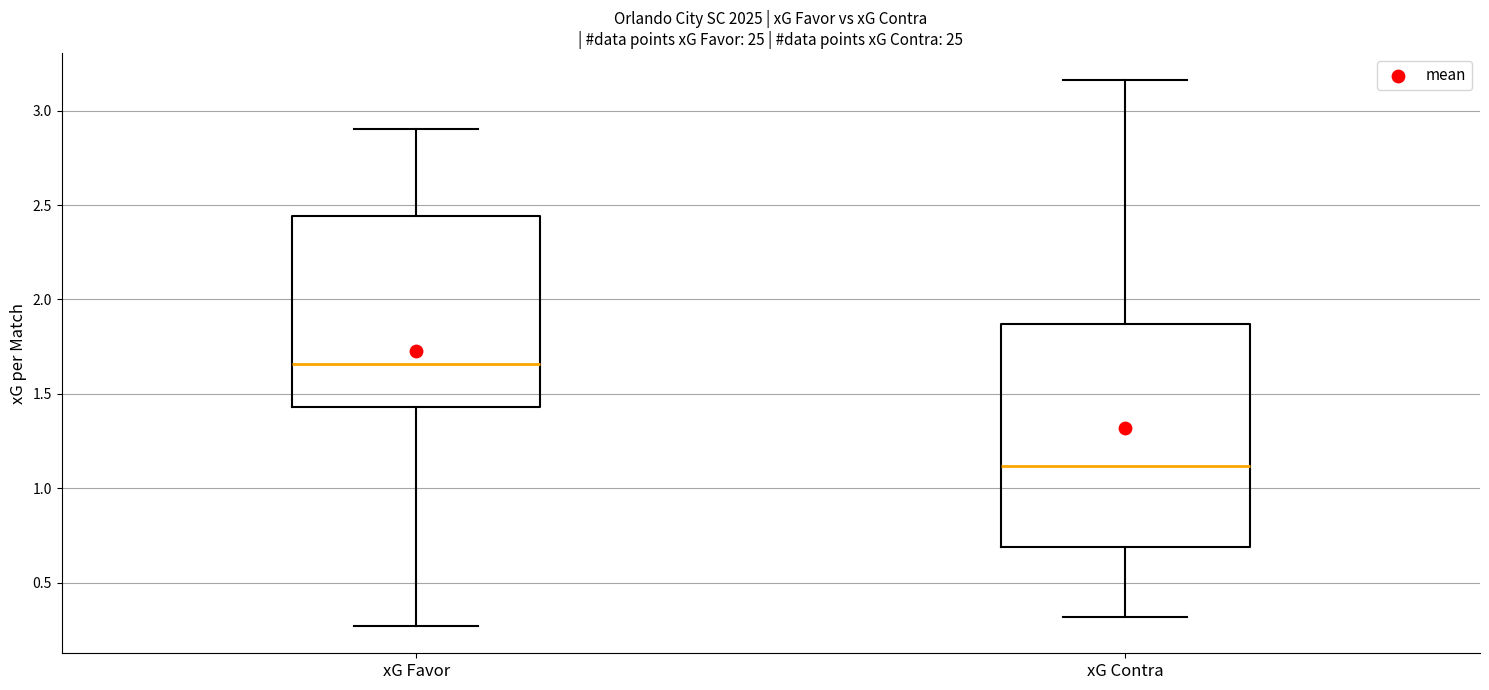

Where does the lower whisker of the box for xG Contra end on the y-axis? The values are not printed on the chart, so give them approximately, as read against the axis.

0.30